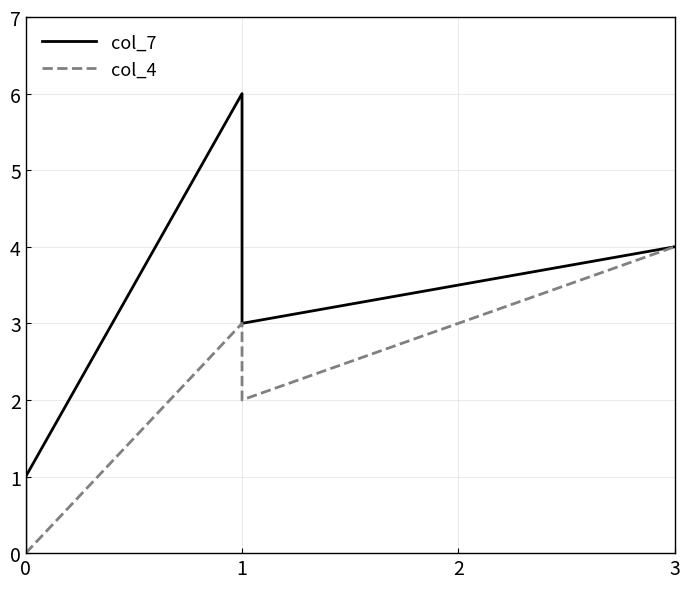

Is the value of col_4 at 0 greater than the value of col_7 at 0?

No